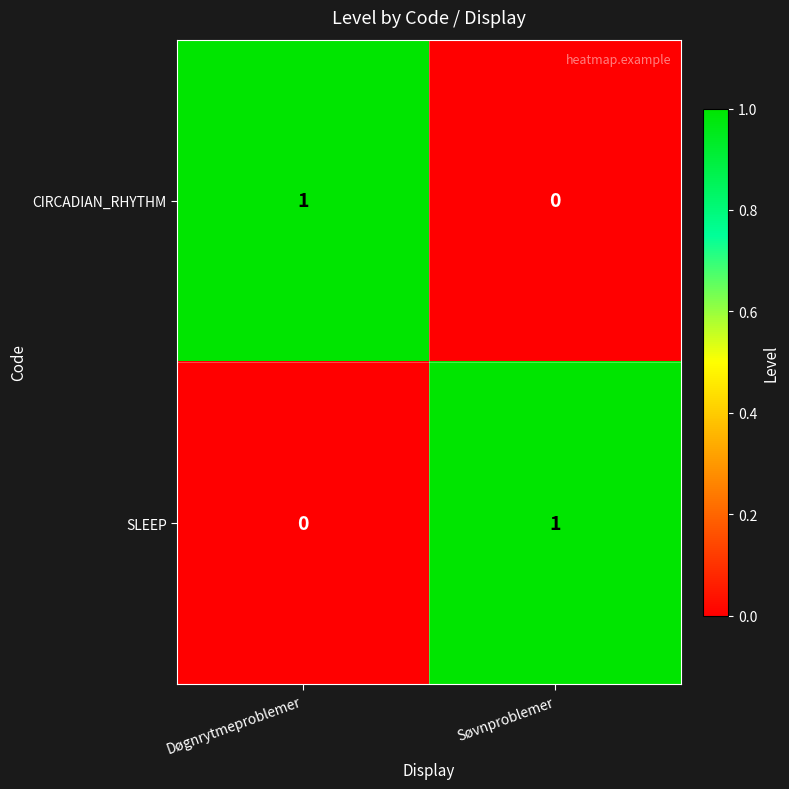

Where is SLEEP nearest to the value 0?

Døgnrytmeproblemer